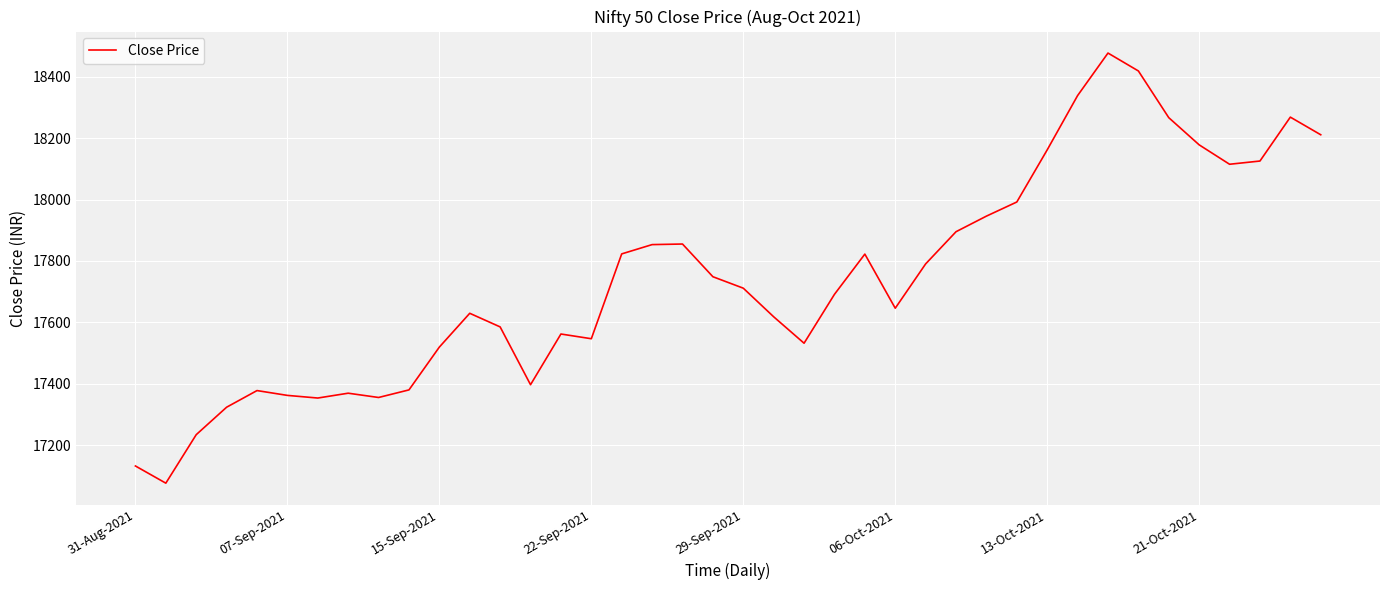

What is the difference between the maximum and minimum values?

1400.8